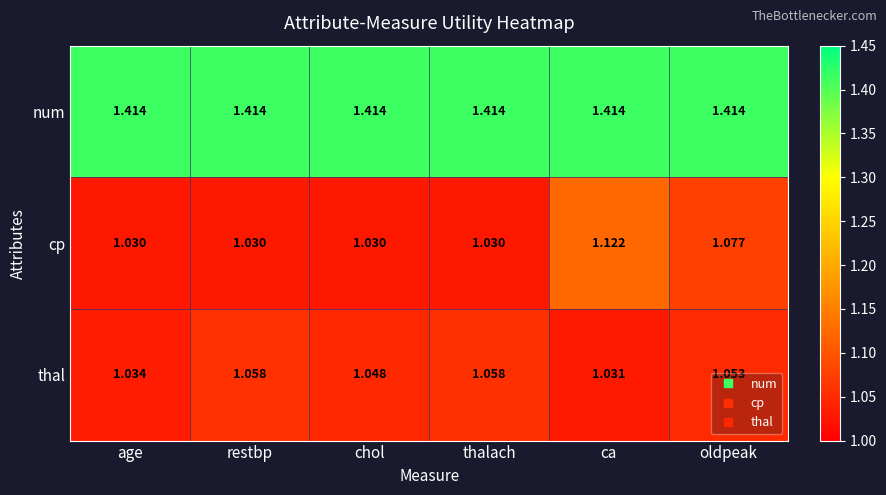

Rank the series by their maximum value, from highest to lowest.

num, cp, thal